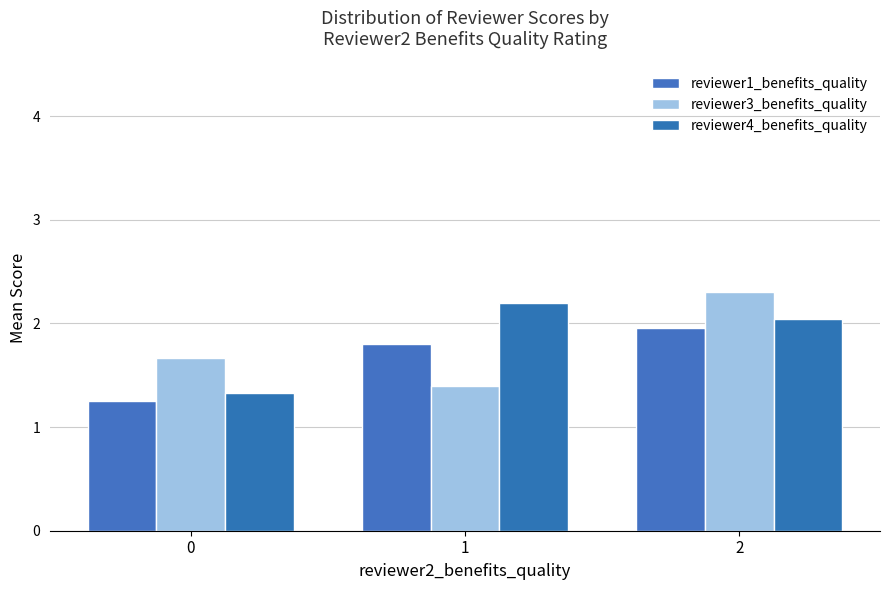

Are the bars grouped side by side (vs. stacked)?

Yes